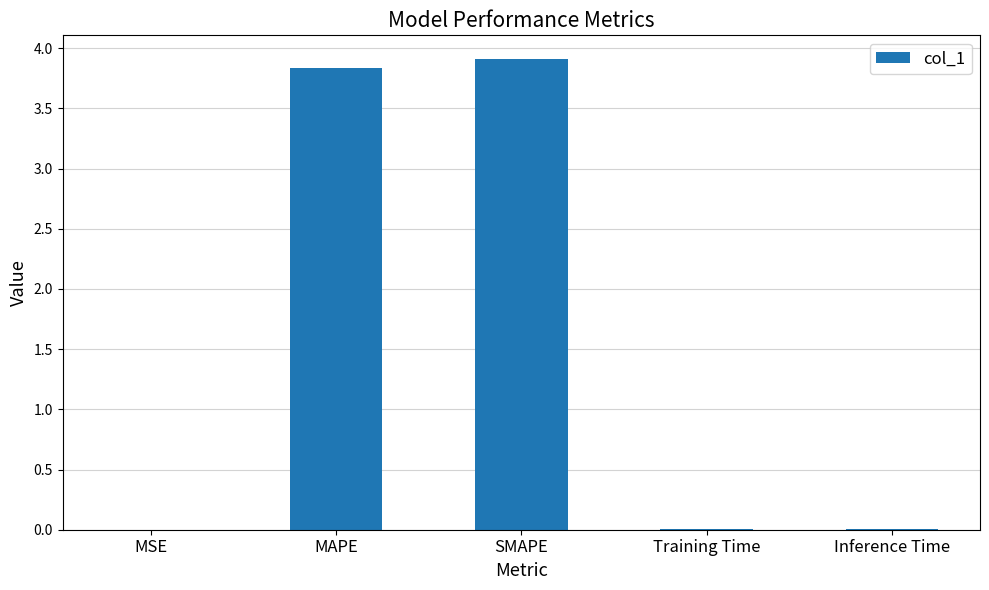

What is the average value?

1.6